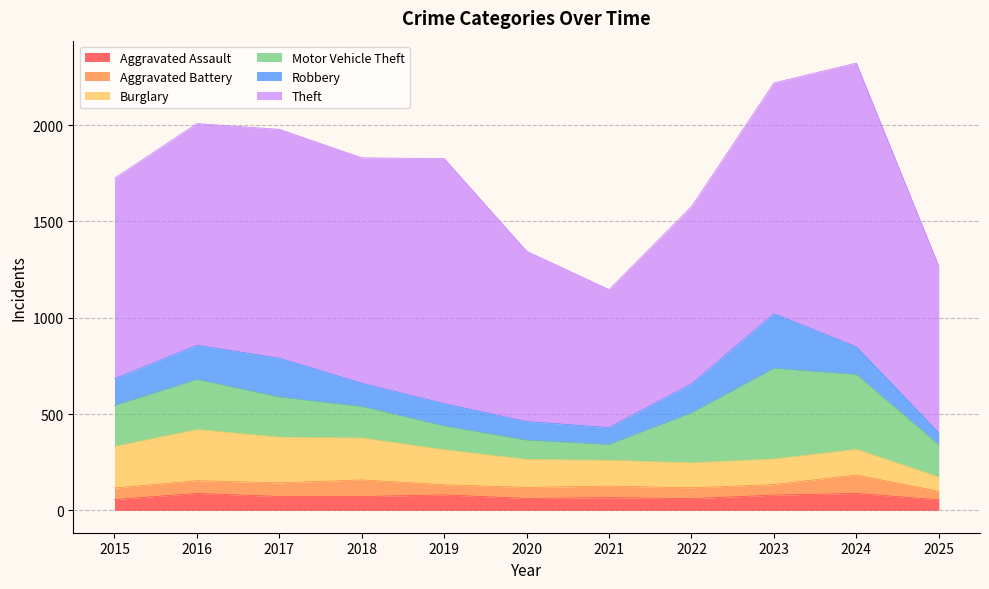

Reading right to left, list all the values displayed in this chart.

Aggravated Assault: 55	88	79	61	66	62	80	72	72	88	56
Aggravated Battery: 44	96	55	56	60	57	53	86	71	66	60
Burglary: 74	133	133	130	134	146	182	218	237	266	216
Motor Vehicle Theft: 167	388	470	259	82	99	123	163	208	259	212
Robbery: 62	144	284	151	88	97	116	121	202	178	139
Theft: 866	1473	1198	920	716	884	1272	1170	1188	1151	1041